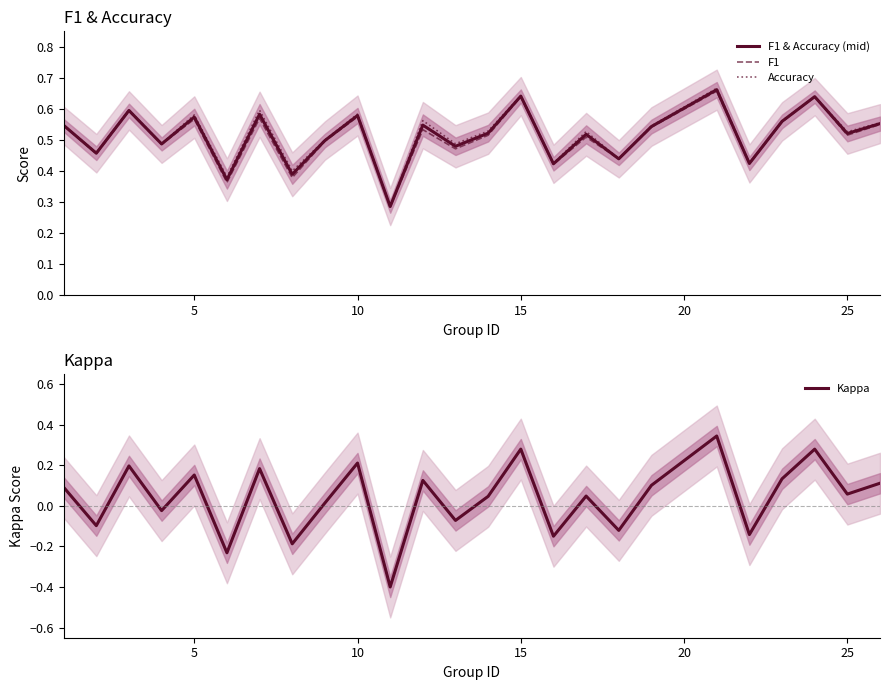

True or false: Accuracy has a value of 0.8 at 25.

False